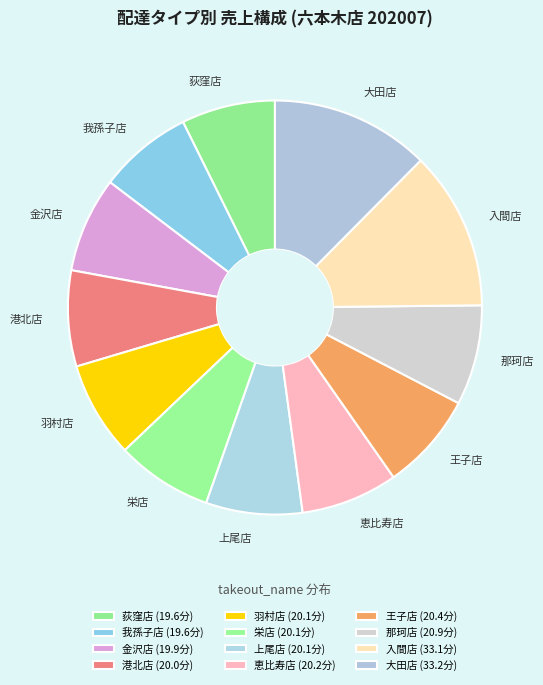

Approximately how many times larger is the value at 荻窪店 compared to 羽村店?

1.0